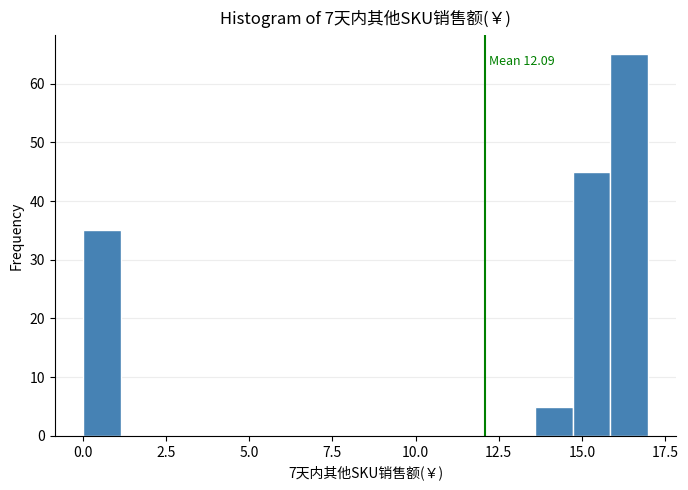

Around what value on the x-axis is the tallest bar? Give the approximate position of its centre, as read against the axis.

16.5